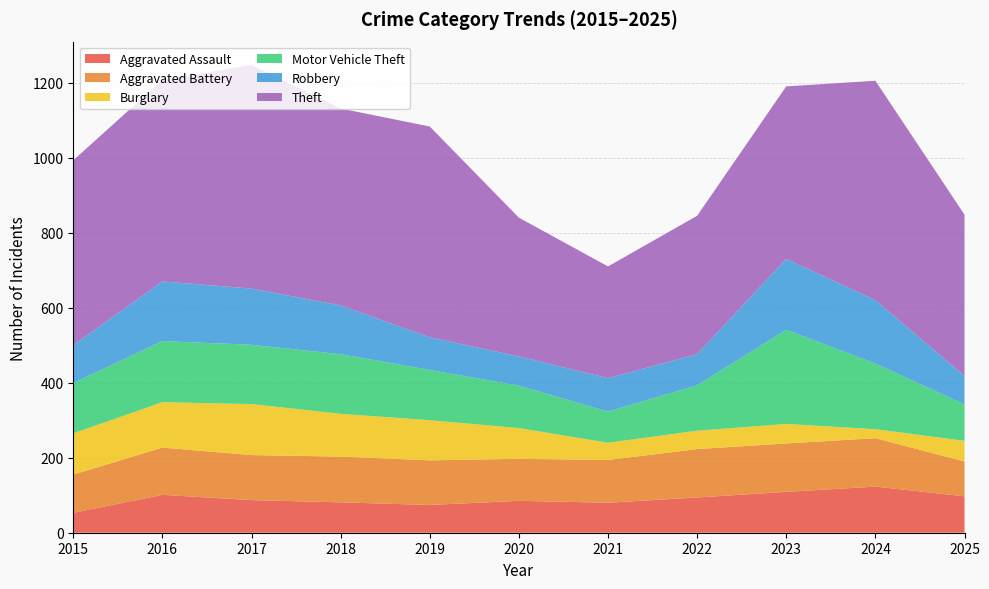

Reading left to right, extract all data points from this chart.

Aggravated Assault: 2015=53	2016=101	2017=87	2018=81	2019=74	2020=85	2021=80	2022=94	2023=109	2024=123	2025=97
Aggravated Battery: 2015=102	2016=126	2017=120	2018=122	2019=119	2020=112	2021=114	2022=129	2023=129	2024=129	2025=93
Burglary: 2015=110	2016=121	2017=136	2018=114	2019=107	2020=82	2021=46	2022=49	2023=52	2024=24	2025=55
Motor Vehicle Theft: 2015=134	2016=163	2017=158	2018=159	2019=134	2020=113	2021=83	2022=121	2023=251	2024=175	2025=97
Robbery: 2015=101	2016=159	2017=150	2018=130	2019=87	2020=78	2021=89	2022=83	2023=189	2024=169	2025=76
Theft: 2015=493	2016=537	2017=596	2018=525	2019=562	2020=370	2021=298	2022=369	2023=460	2024=585	2025=430